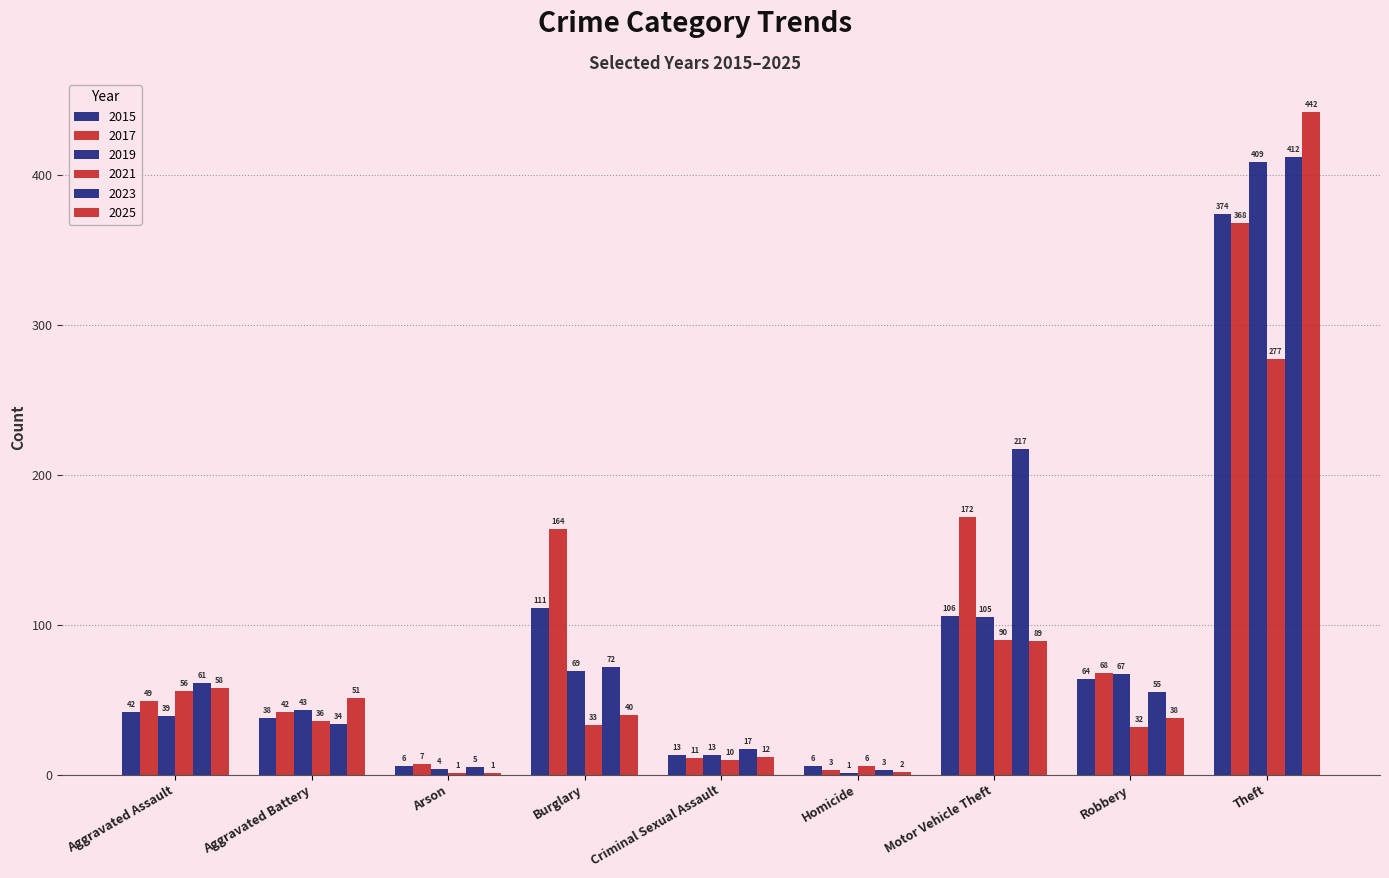

At Theft, list the series in order from largest to smallest.

2025, 2023, 2019, 2015, 2017, 2021